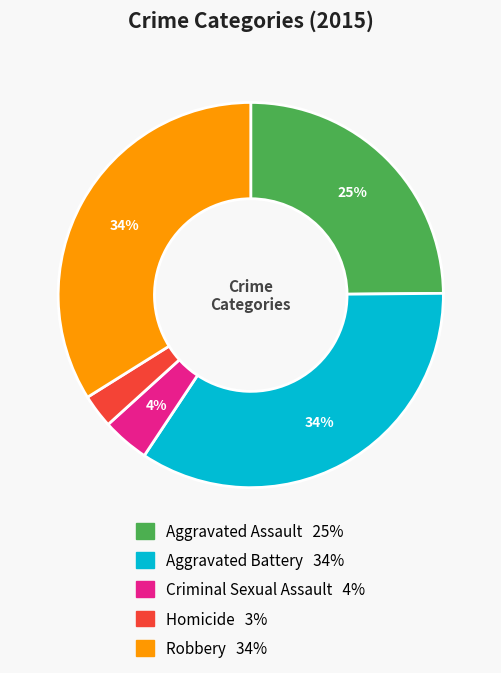

Which slice is the smallest?

Homicide